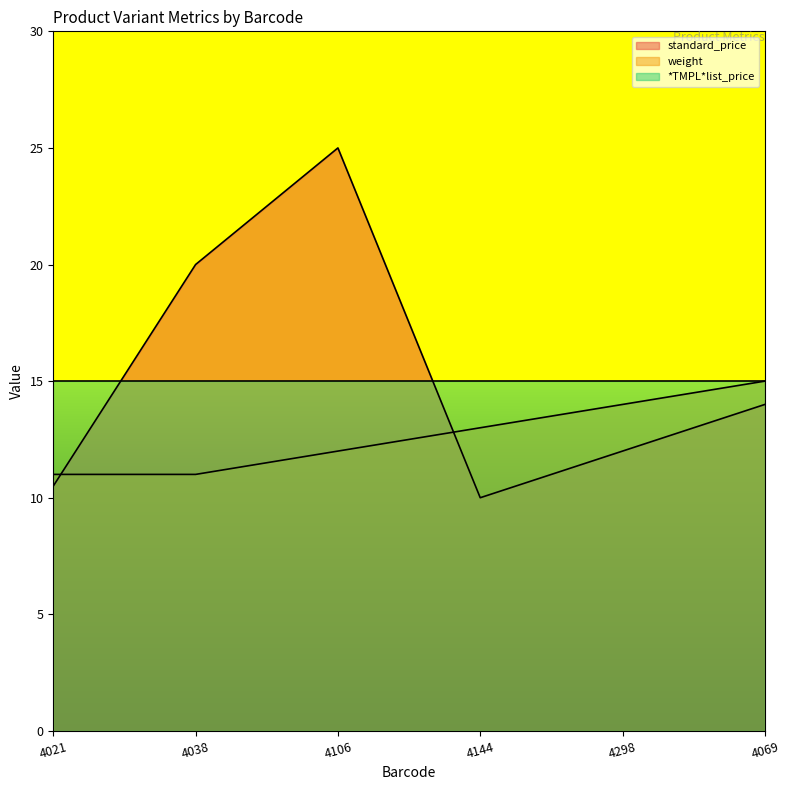

Read the *TMPL*list_price value at 4069.

15.0